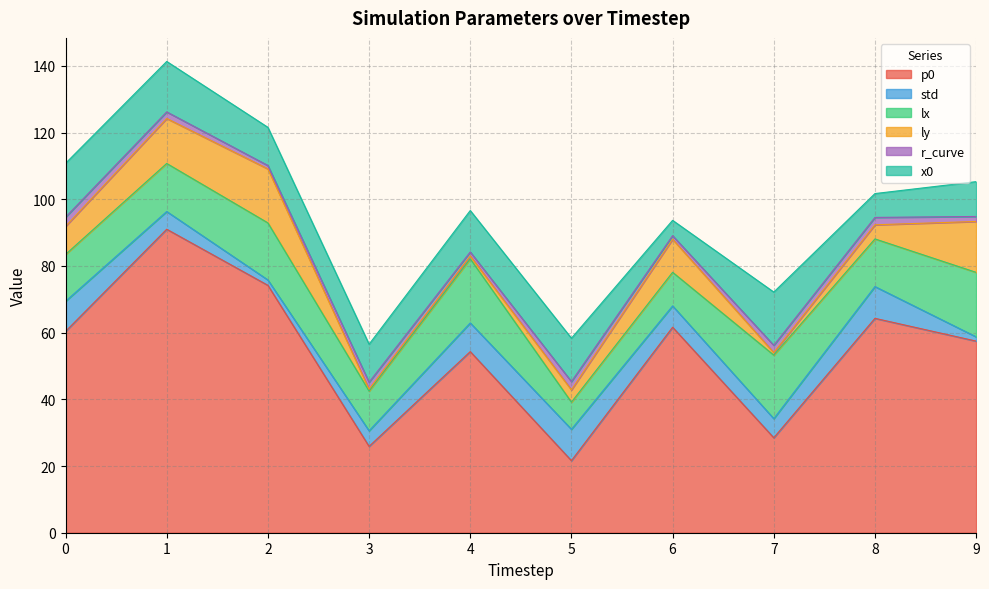

How many lines are shown in the chart?

6